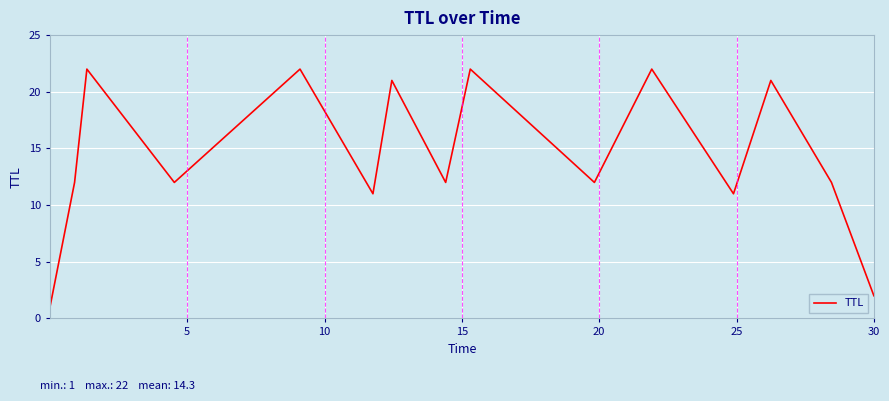

How many series are shown in this chart?

1